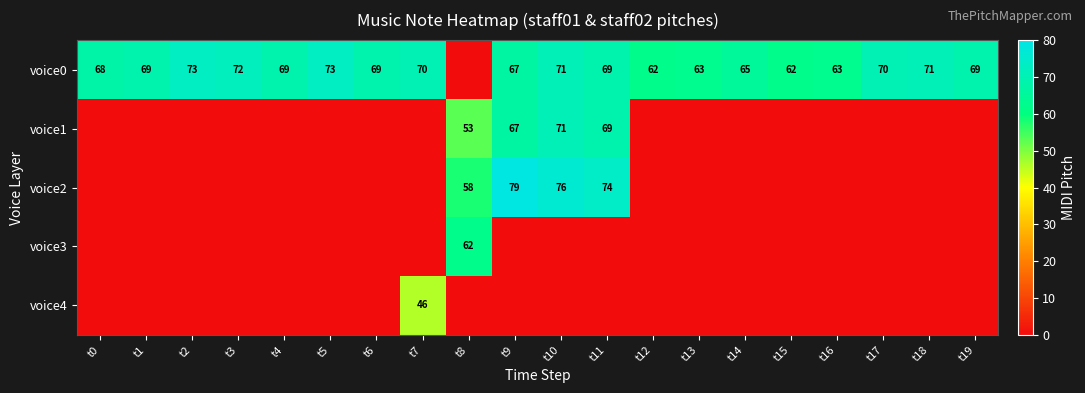

Is it true that voice0 equals 70 at t17?

True